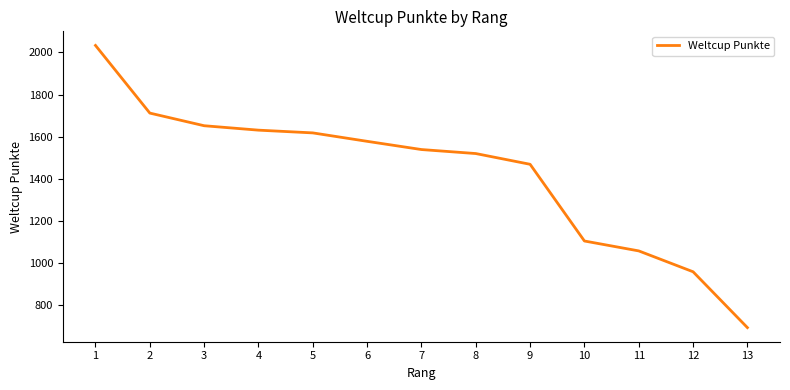

Reading left to right, extract all data points from this chart.

2033	1712	1652	1631	1618	1578	1539	1520	1469	1105	1058	959	694